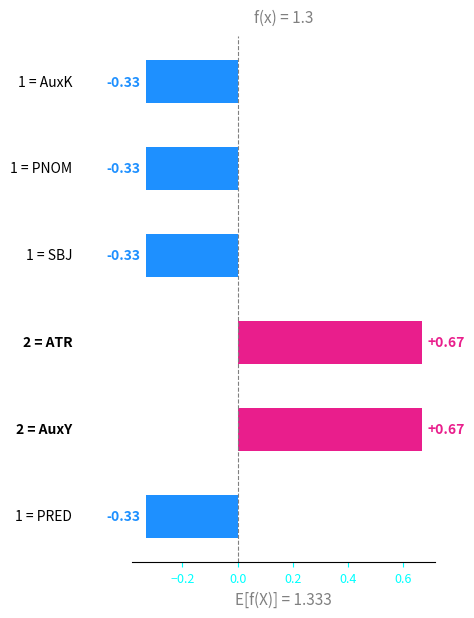

What is the difference between the maximum and second lowest values?

1.0